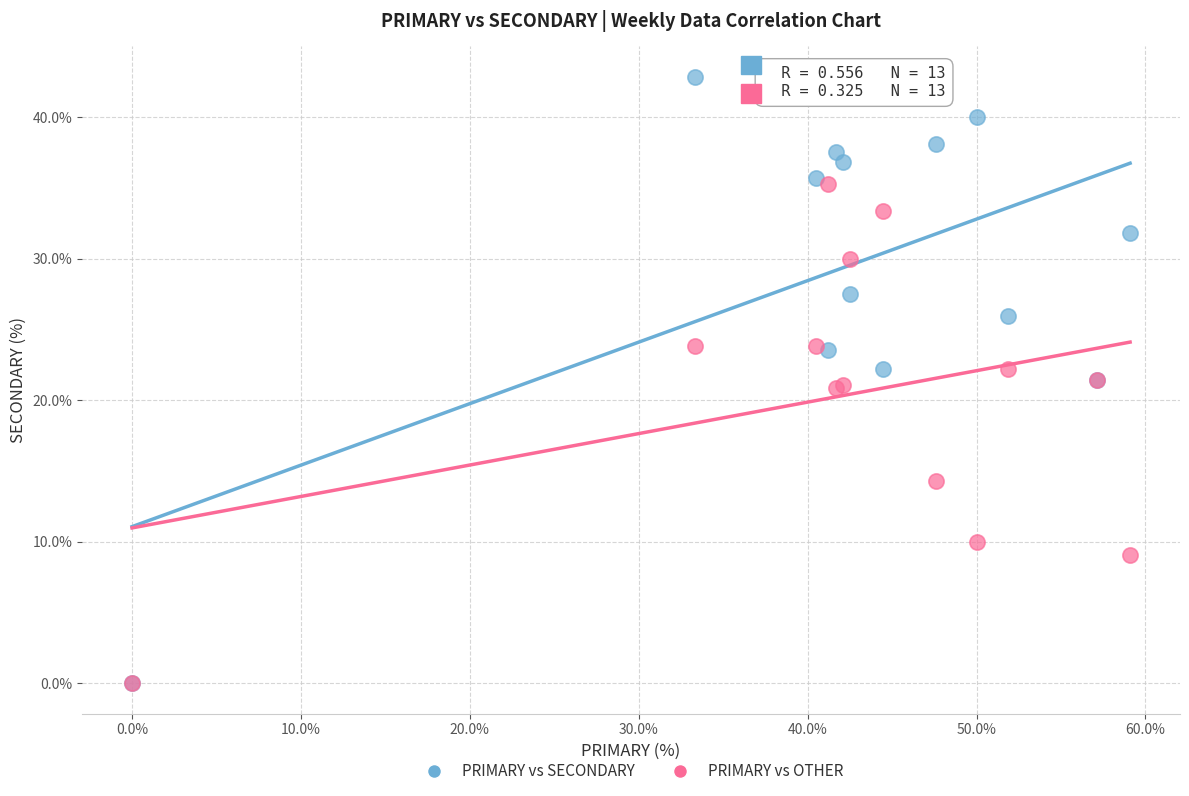

In the PRIMARY vs OTHER series, what Y value is closest to 17?

14.3